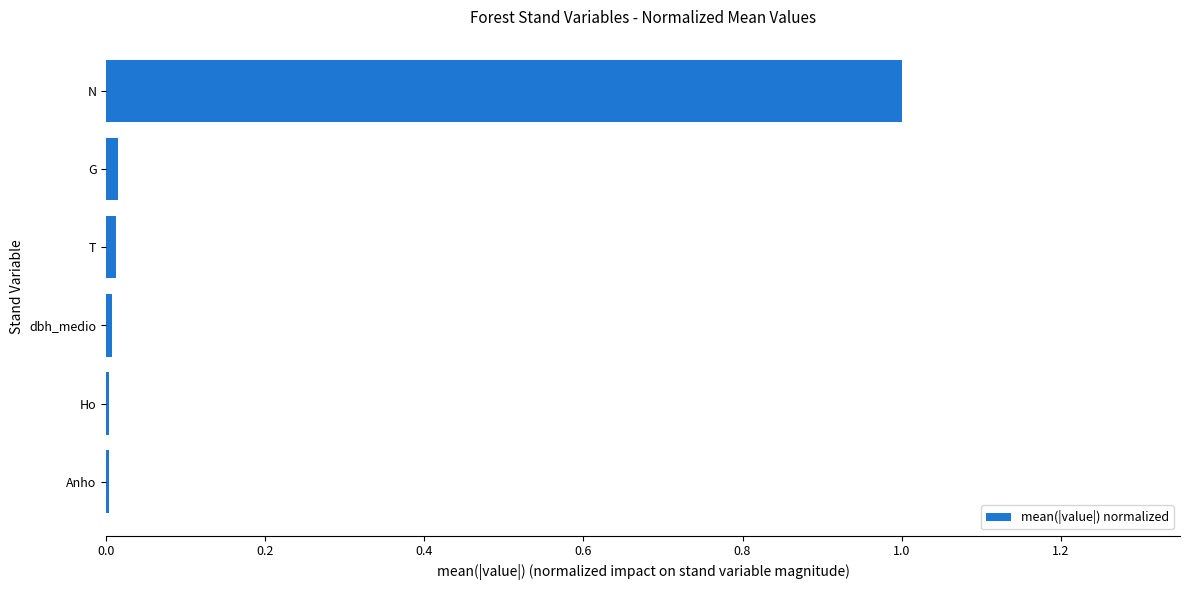

What is the sum of all values?

1.0